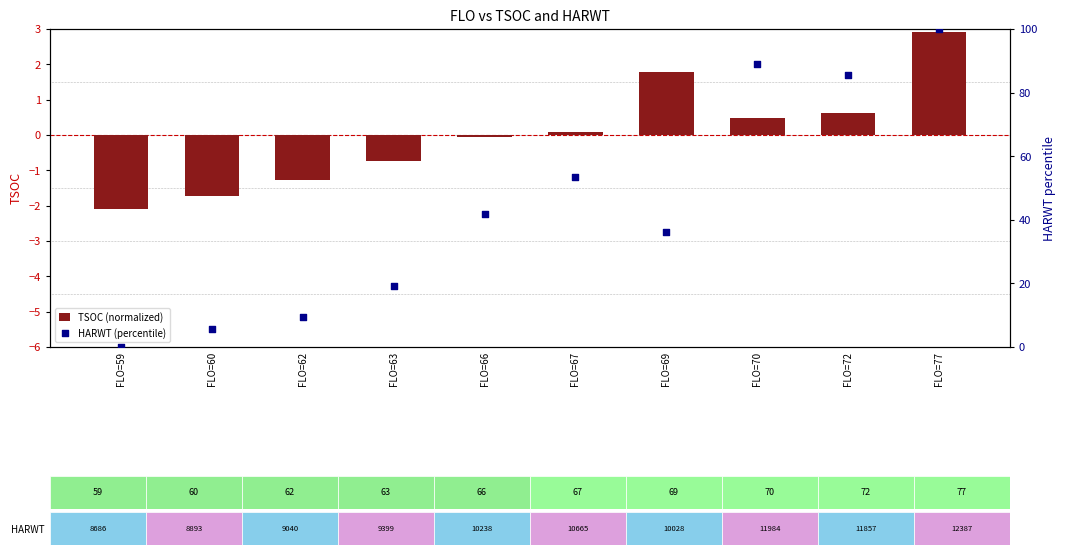

What are all the series names shown in the legend?

TSOC (normalized), HARWT (percentile)